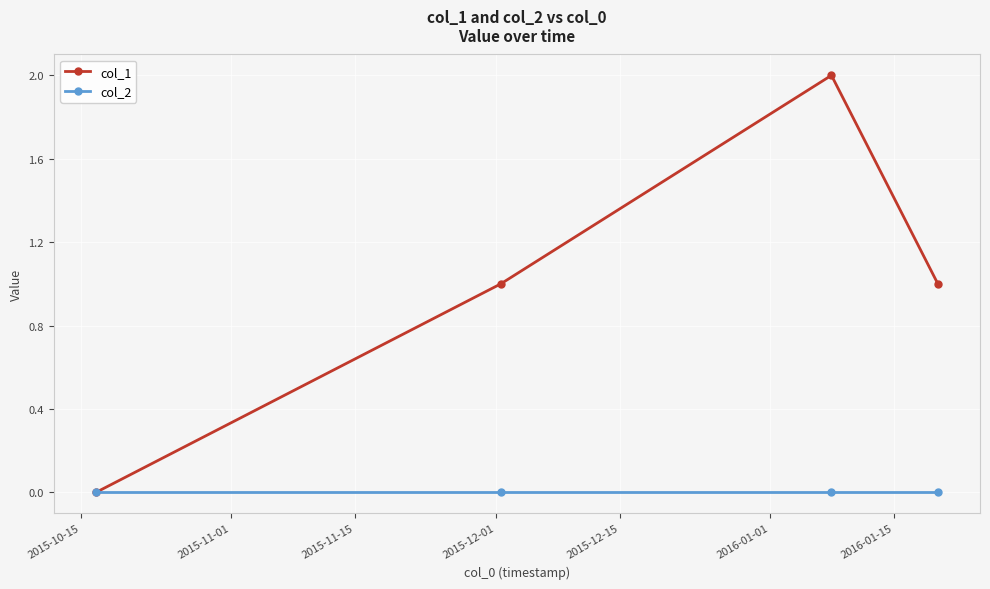

True or false: col_2 has more than 1 interior local peaks.

False